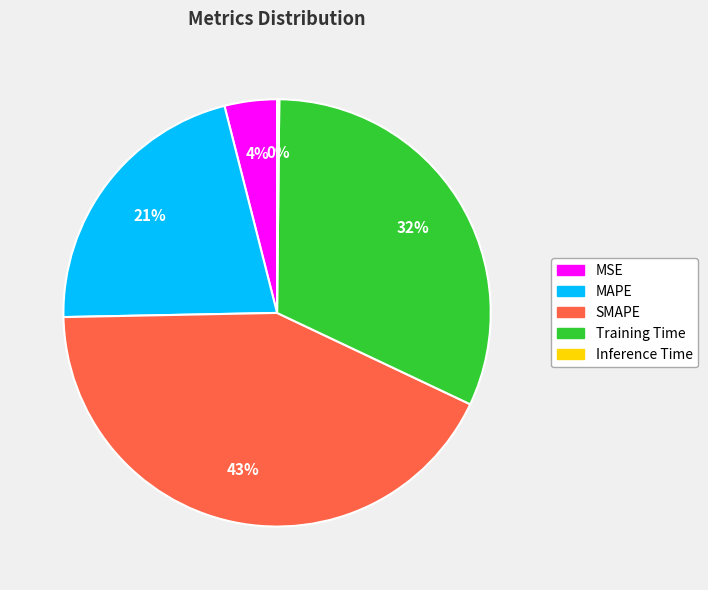

Is it true that MSE is 4% of the pie?

True